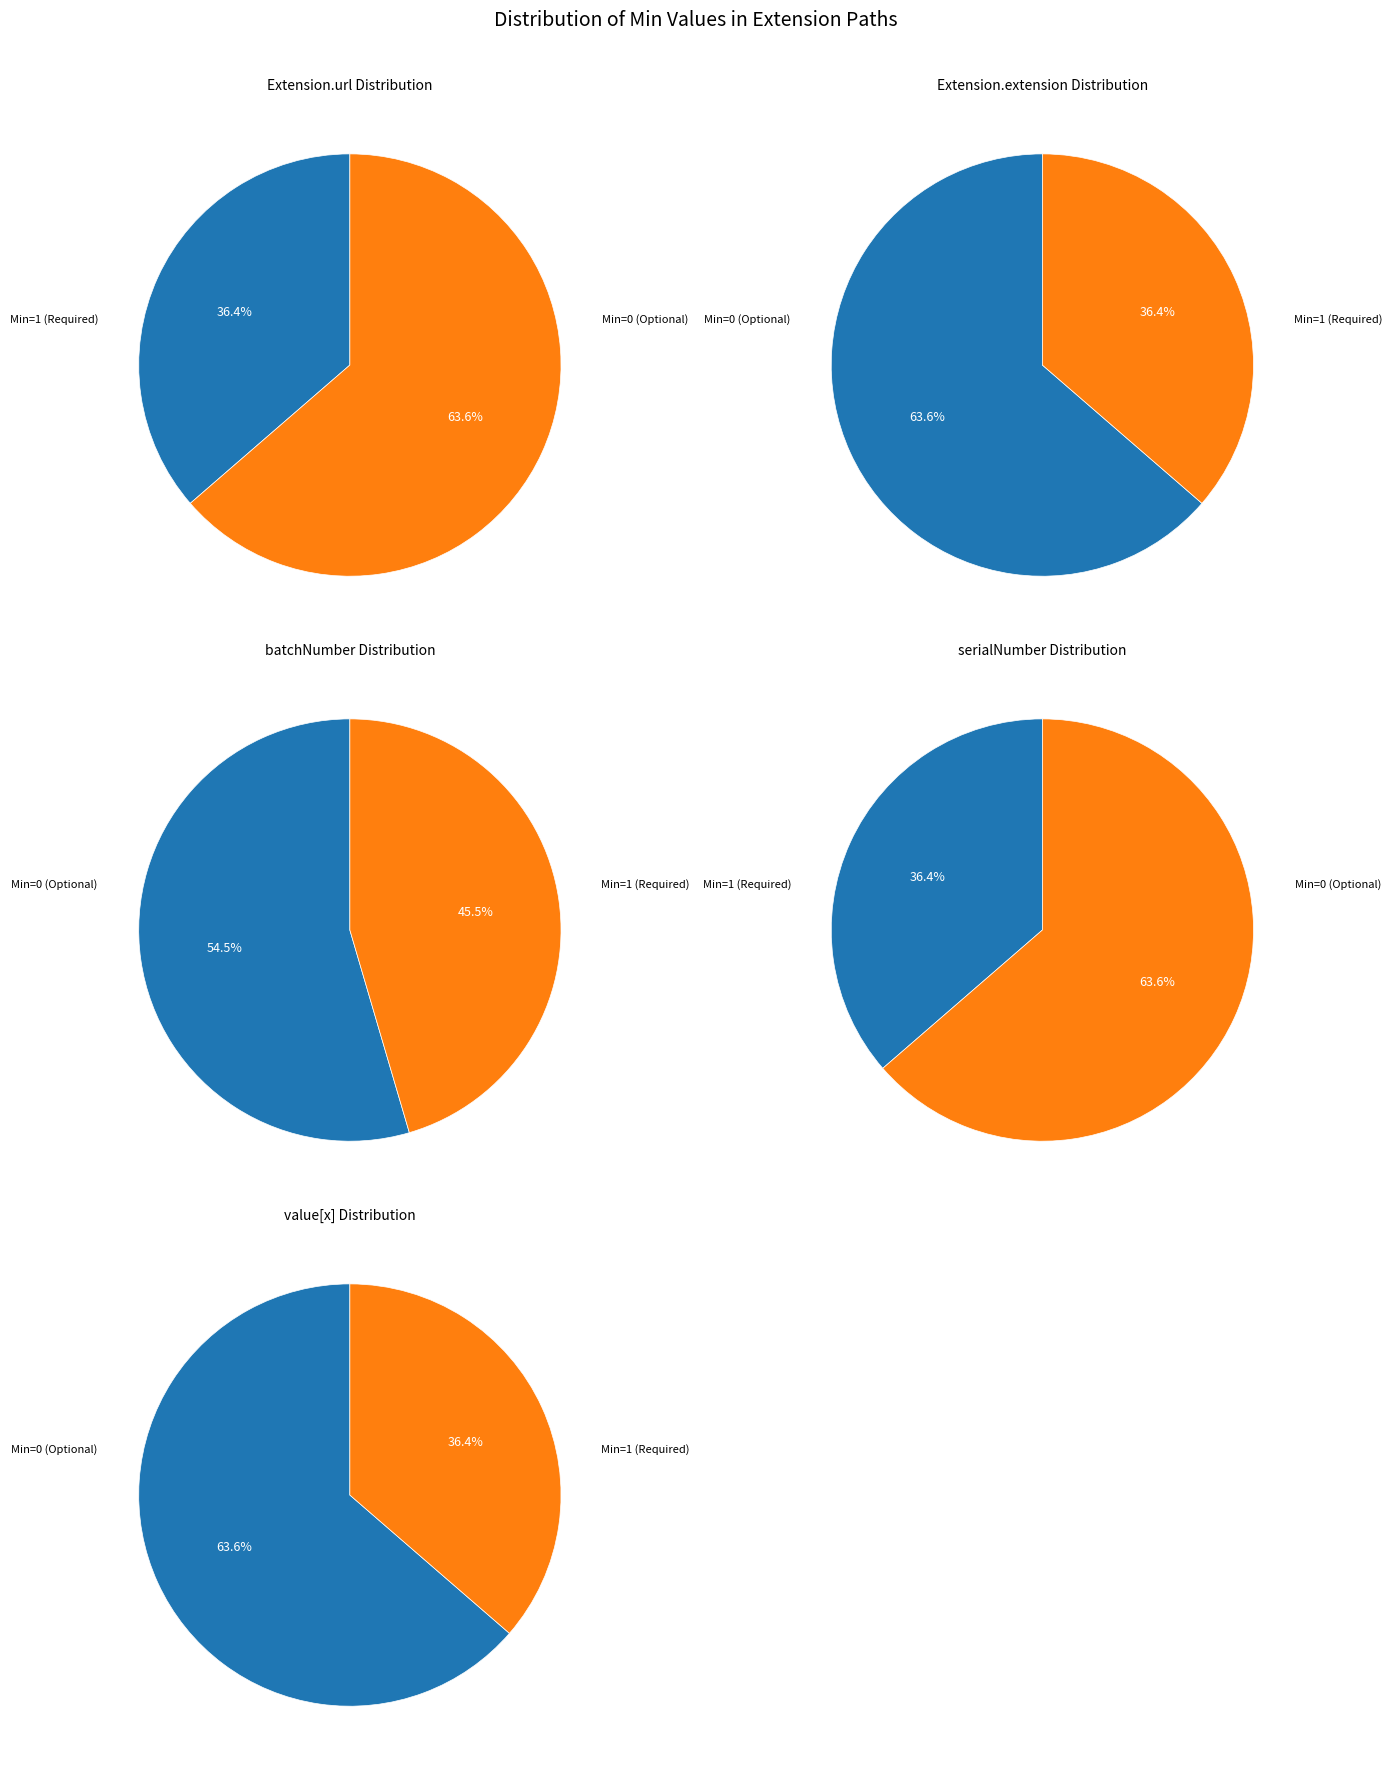

Is Extension.url the majority of the pie?

No